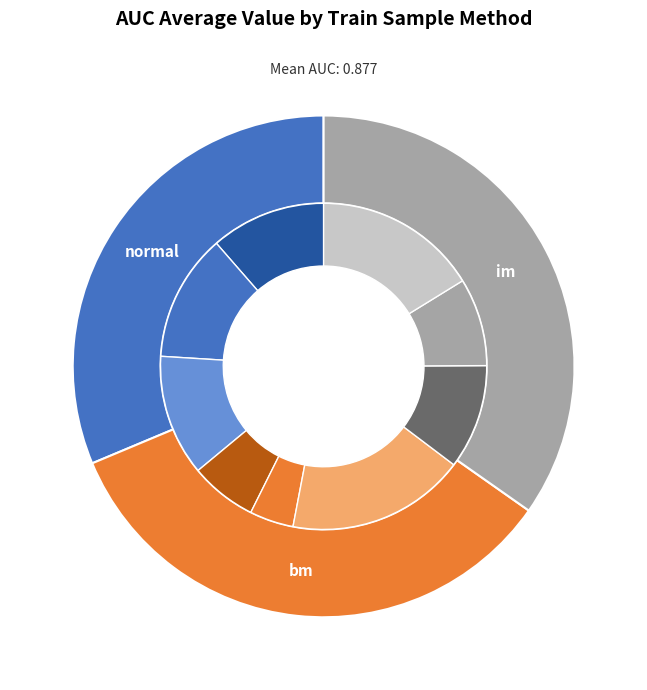

Count the number of slices in the pie.

3